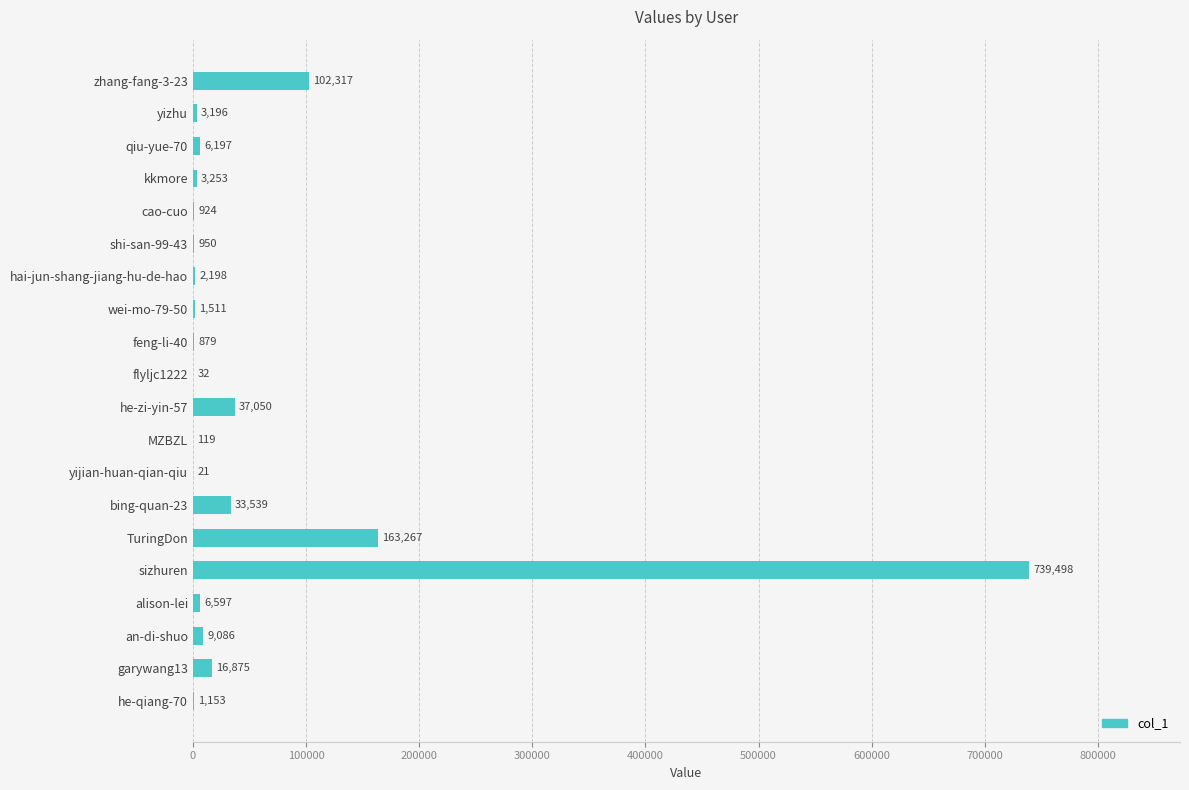

What is the greatest value displayed?

739498